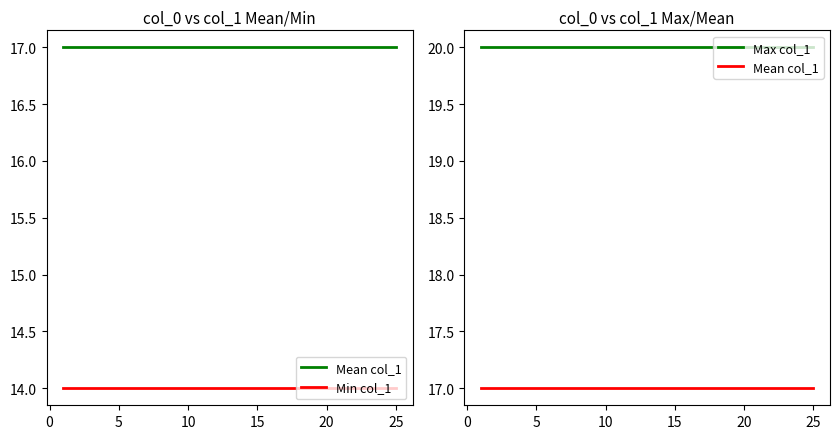

What is the lowest value of the Max col_1 series?

20